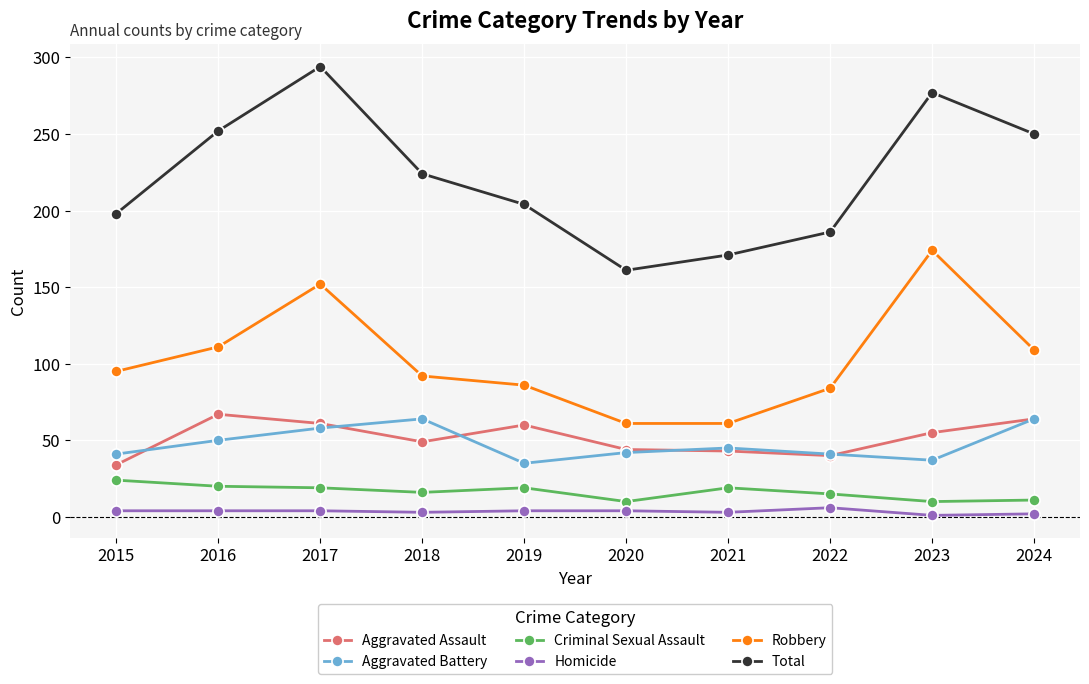

True or false: Robbery and Aggravated Battery intersect in this chart.

False